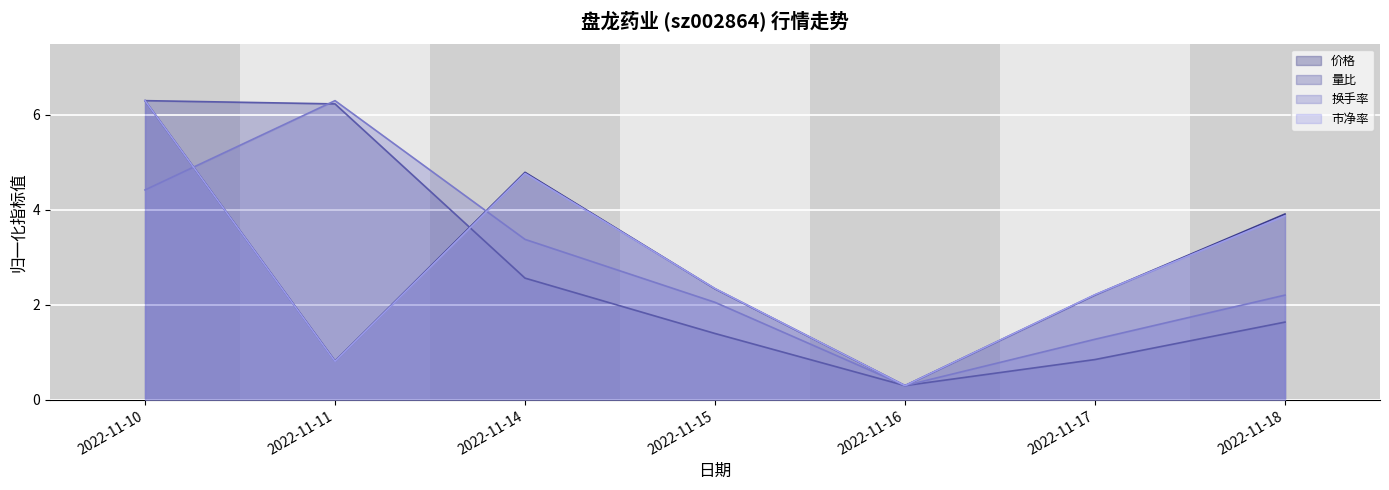

How many intersections are there between 量比 and 换手率?

1